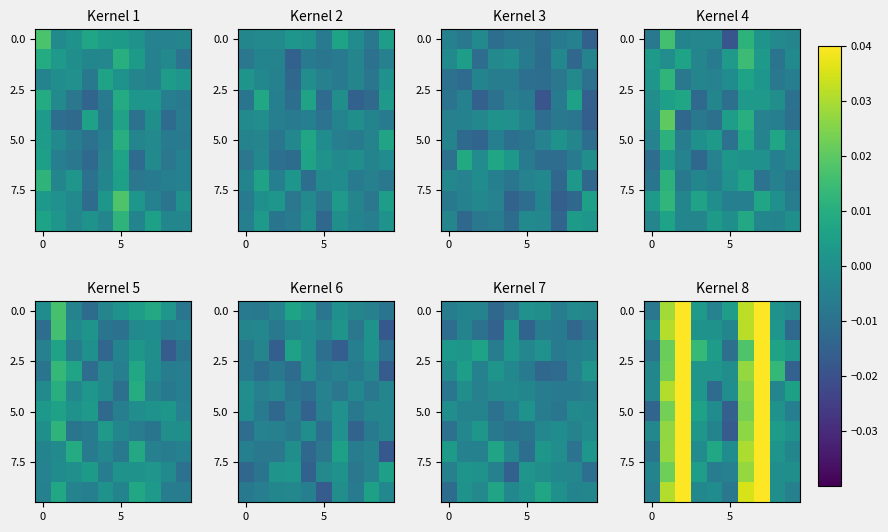

At how many categories does at least one series exceed 0?

9